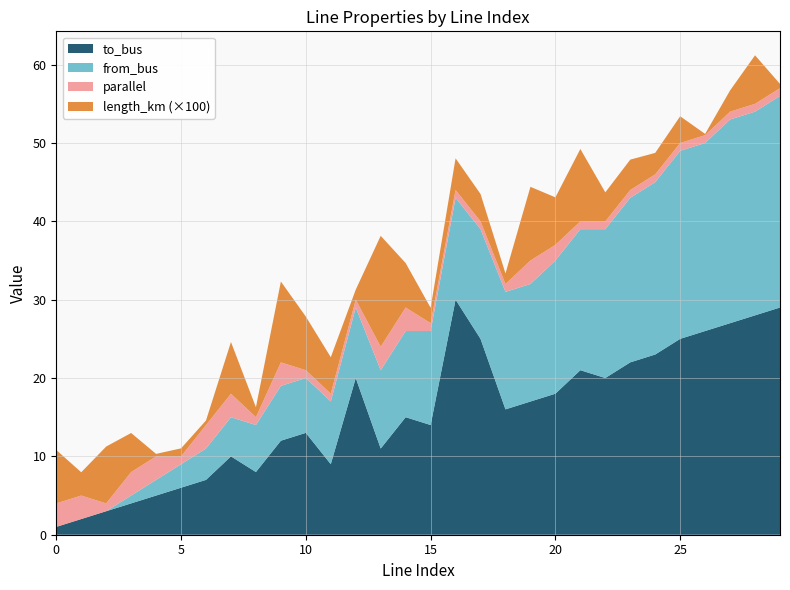

Reading left to right, list all the values displayed in this chart.

length_km: 0=0.1	1=0.0	2=0.1	3=0.0	4=0.0	5=0.0	6=0.0	7=0.1	8=0.0	9=0.1	10=0.1	11=0.0	12=0.0	13=0.1	14=0.1	15=0.0	16=0.0	17=0.0	18=0.0	19=0.1	20=0.1	21=0.1	22=0.0	23=0.0	24=0.0	25=0.0	26=0.0	27=0.0	28=0.1	29=0.0
parallel: 0=3.0	1=3.0	2=1.0	3=3.0	4=3.0	5=1.0	6=3.0	7=3.0	8=1.0	9=3.0	10=1.0	11=1.0	12=1.0	13=3.0	14=3.0	15=1.0	16=1.0	17=1.0	18=1.0	19=3.0	20=2.0	21=1.0	22=1.0	23=1.0	24=1.0	25=1.0	26=1.0	27=1.0	28=1.0	29=1.0
from_bus: 0=0.0	1=0.0	2=0.0	3=1.0	4=2.0	5=3.0	6=4.0	7=5.0	8=6.0	9=7.0	10=7.0	11=8.0	12=9.0	13=10.0	14=11.0	15=12.0	16=13.0	17=14.0	18=15.0	19=15.0	20=17.0	21=18.0	22=19.0	23=21.0	24=22.0	25=24.0	26=24.0	27=26.0	28=26.0	29=27.0
to_bus: 0=1.0	1=2.0	2=3.0	3=4.0	4=5.0	5=6.0	6=7.0	7=10.0	8=8.0	9=12.0	10=13.0	11=9.0	12=20.0	13=11.0	14=15.0	15=14.0	16=30.0	17=25.0	18=16.0	19=17.0	20=18.0	21=21.0	22=20.0	23=22.0	24=23.0	25=25.0	26=26.0	27=27.0	28=28.0	29=29.0